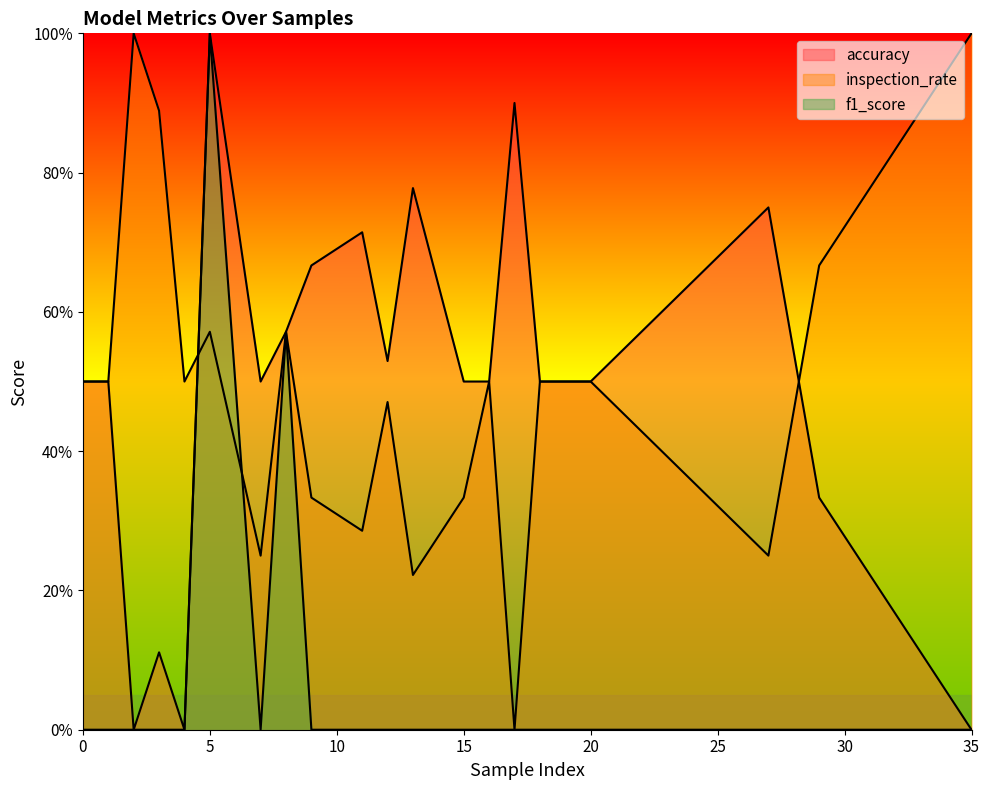

Count the inspection_rate values in the range 0 to 1.

20